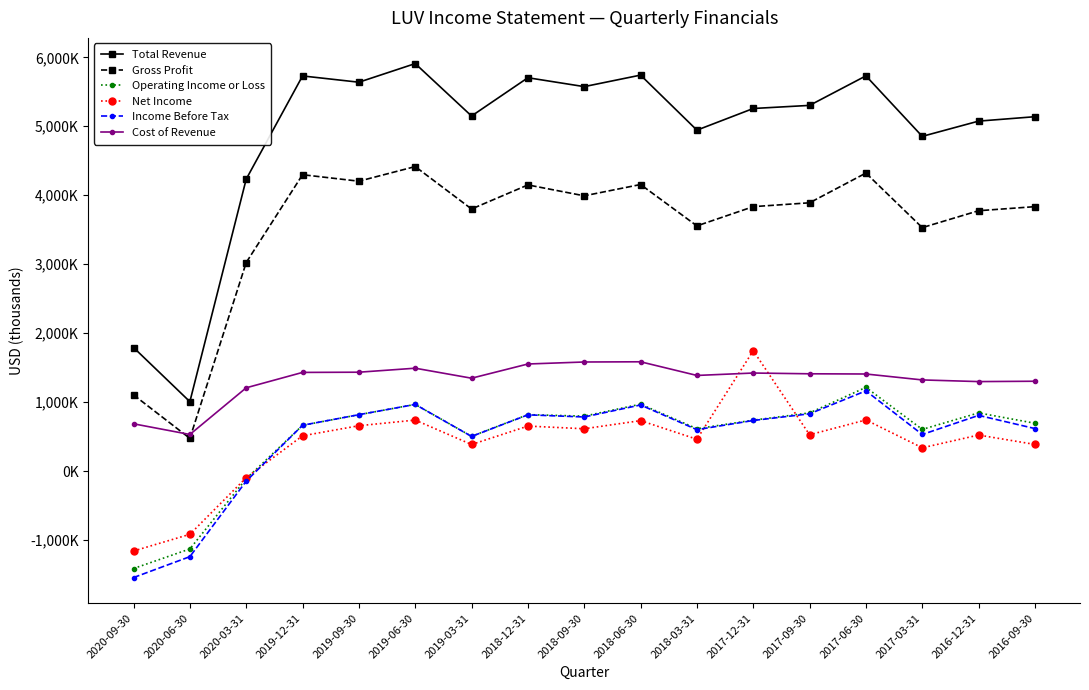

At how many categories does at least one series exceed 3914051?

15